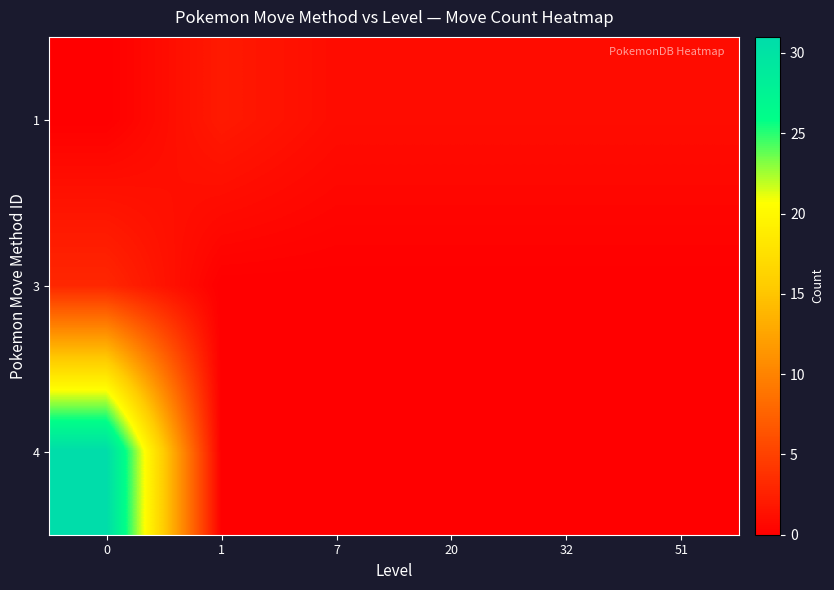

At 20, list the series in order from smallest to largest.

3, 4, 1